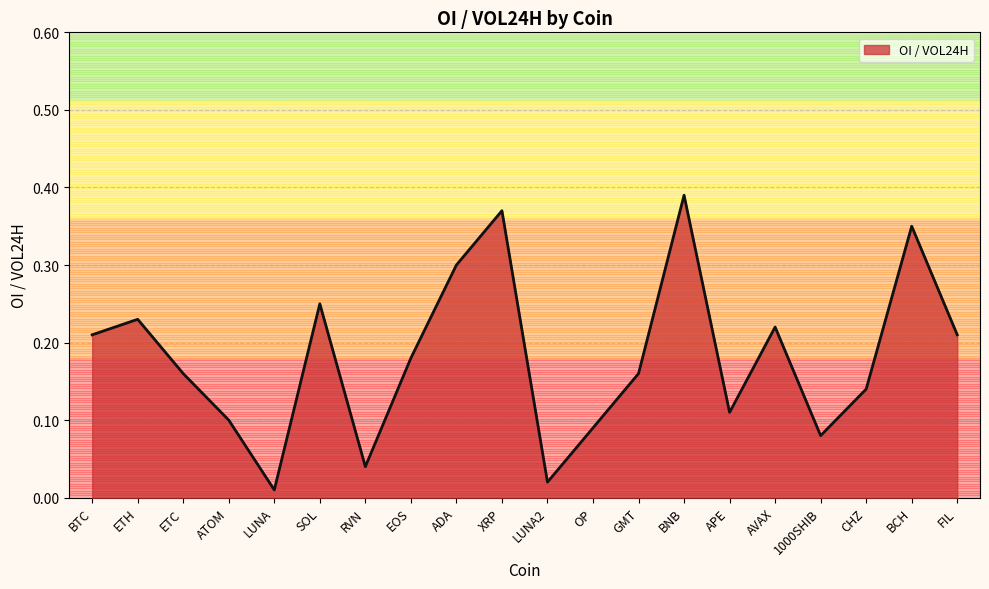

At which label is the value closest to 0?

LUNA